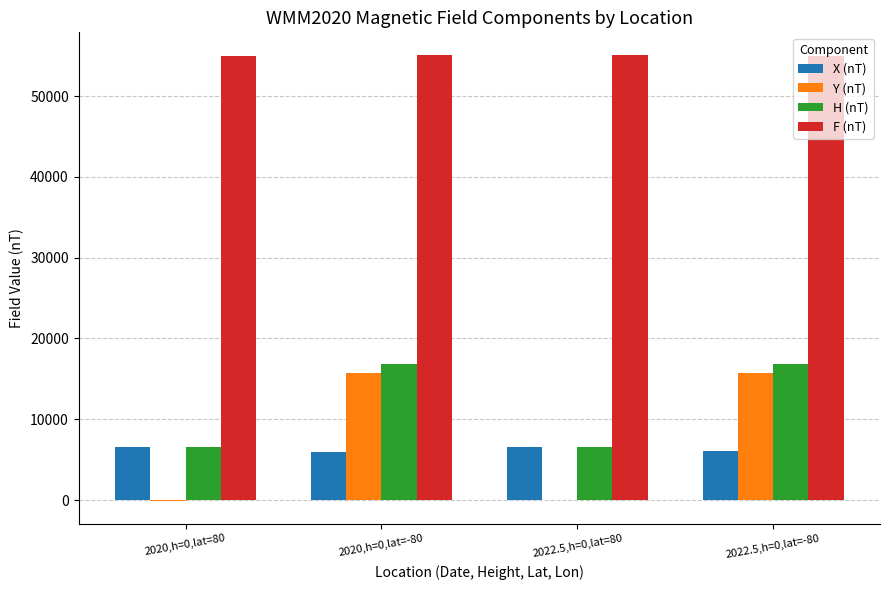

At which label is H (nT) closest to 11707?

2020,h=0,lat=80